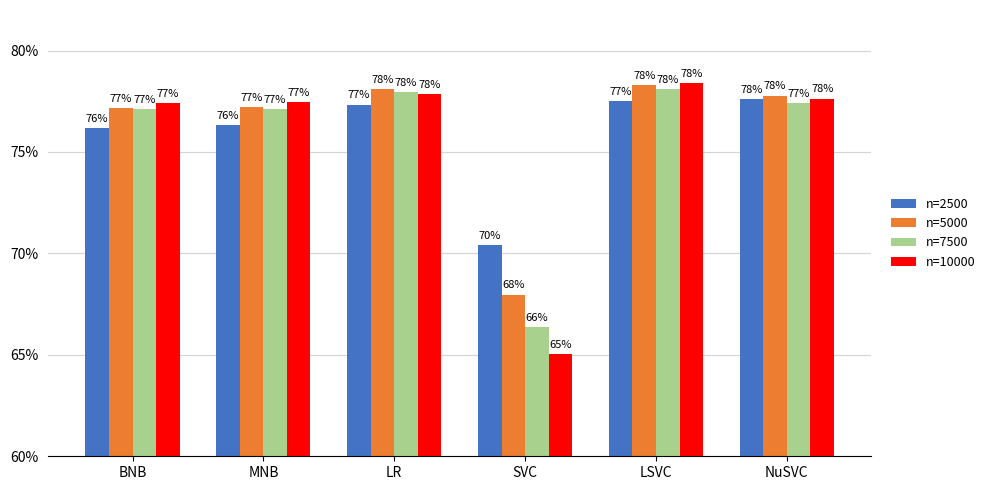

Are the bars grouped side by side (vs. stacked)?

Yes